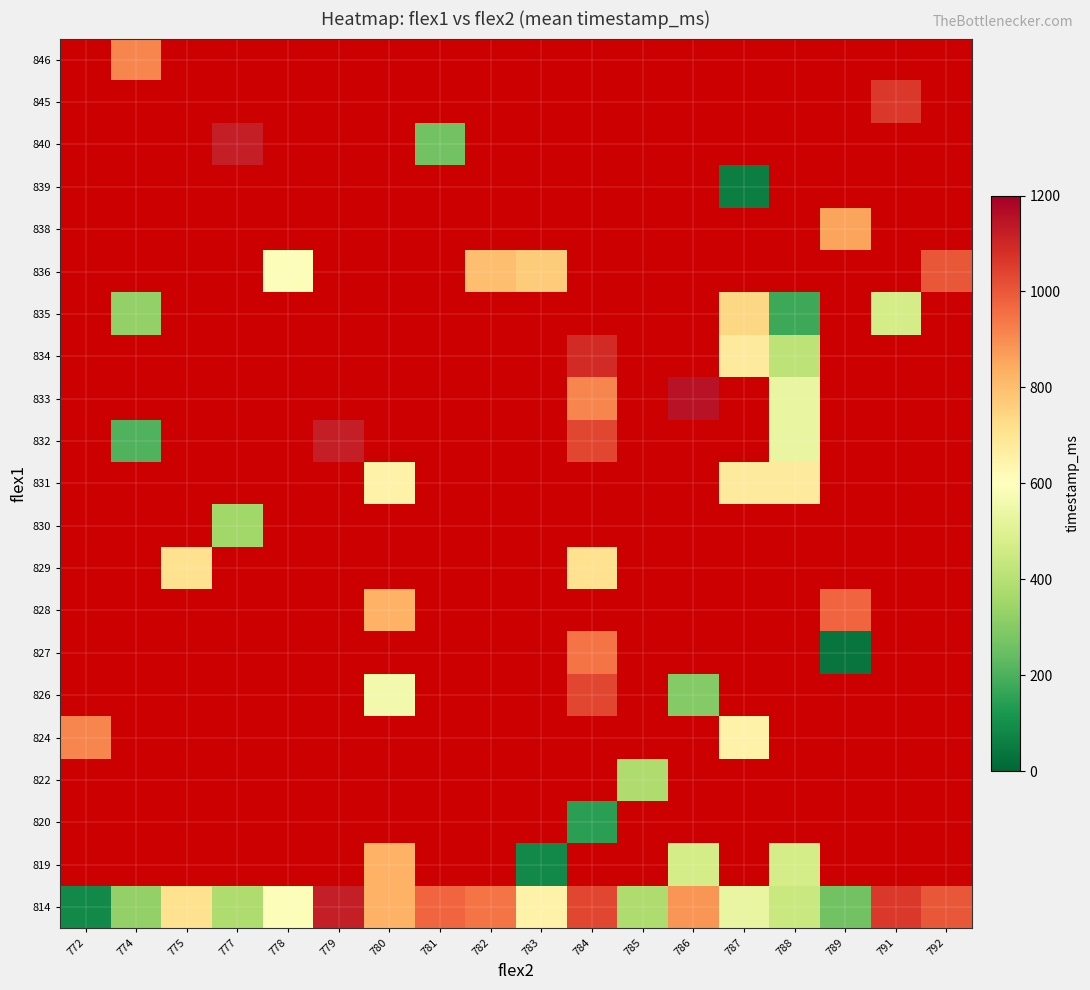

List the series in order of their peak value, lowest first.

814, 819, 820, 822, 824, 826, 827, 828, 829, 830, 831, 832, 833, 834, 835, 836, 838, 839, 840, 845, 846